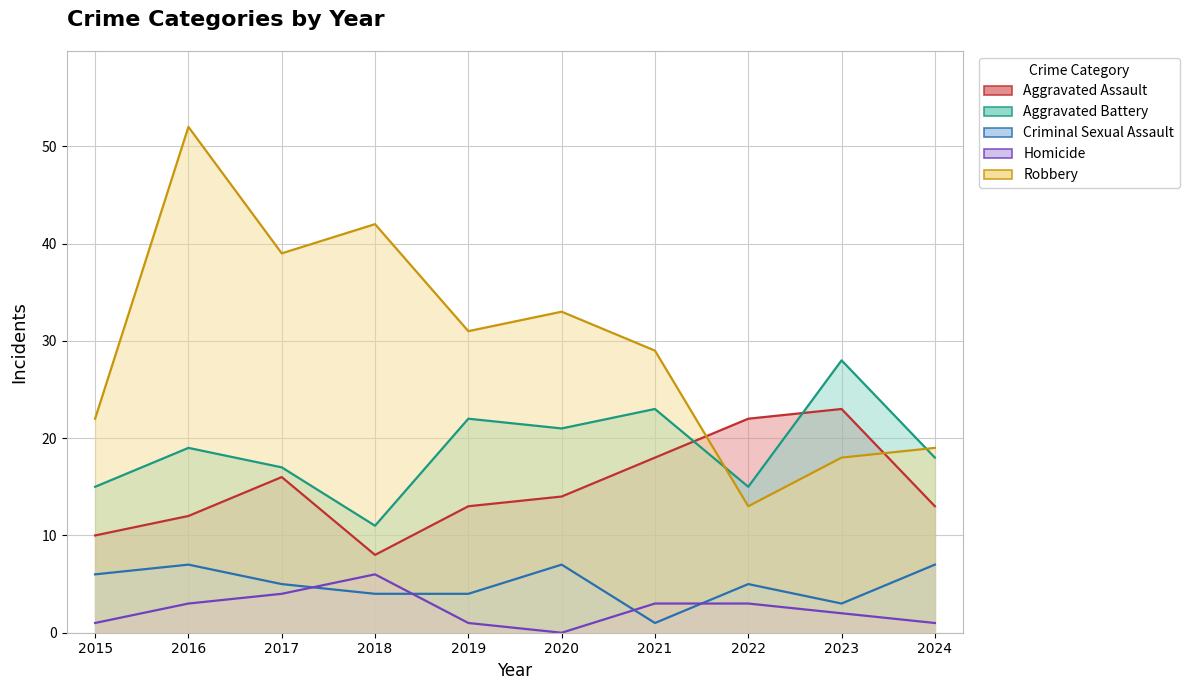

True or false: Homicide and Aggravated Assault cross at least once.

False